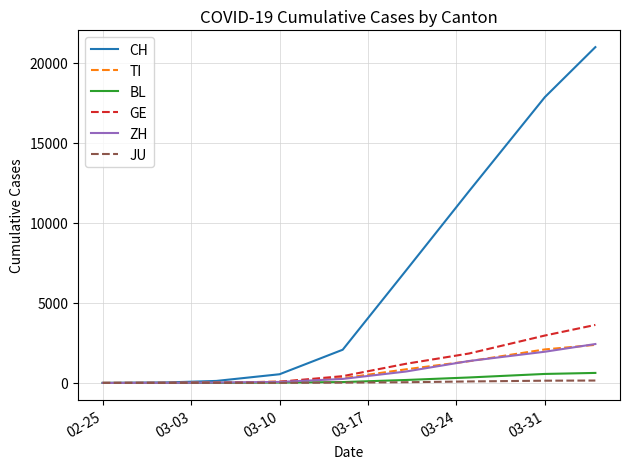

Which series has the widest spread of values?

CH